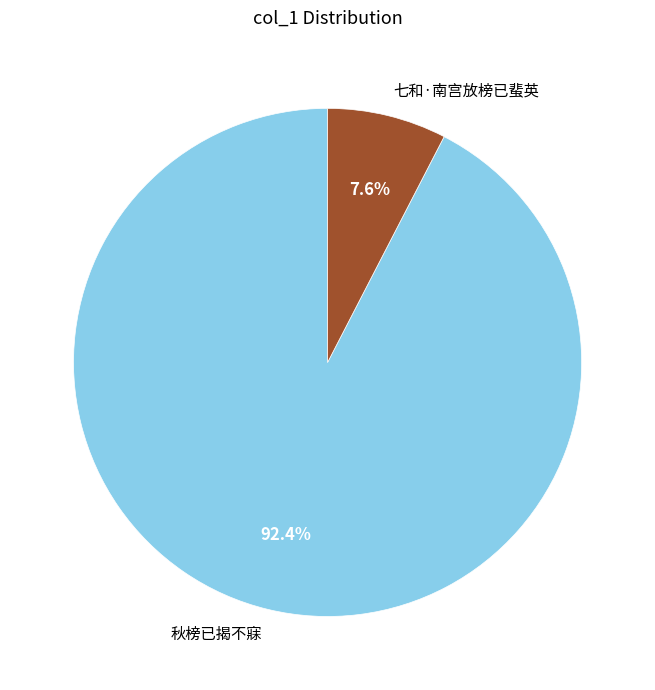

Between 秋榜已揭不寐 and 七和·南宫放榜已蜚英, which is larger?

秋榜已揭不寐